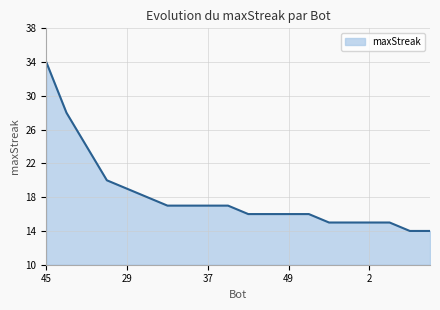

What is the difference between the maximum and minimum values?

20